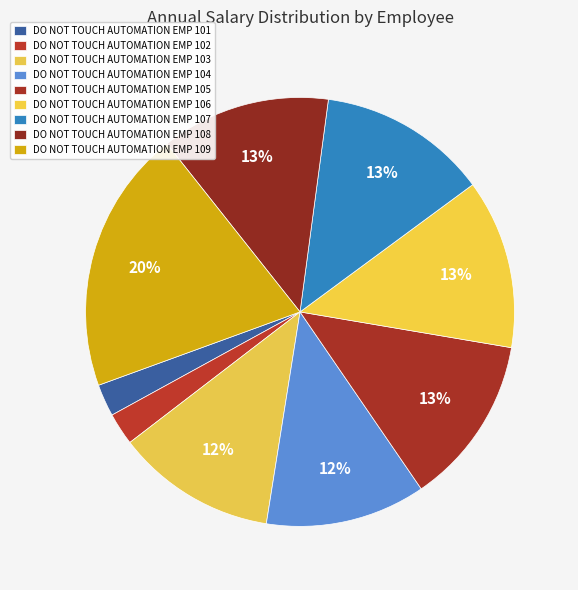

Which slice is the smallest?

EMP 101